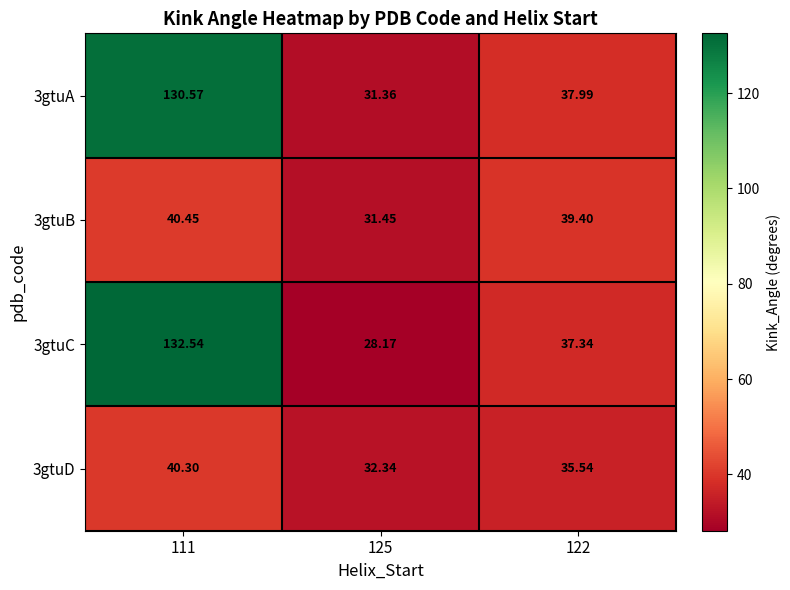

Is the value of 3gtuD at 125 greater than the value of 3gtuC at 122?

No